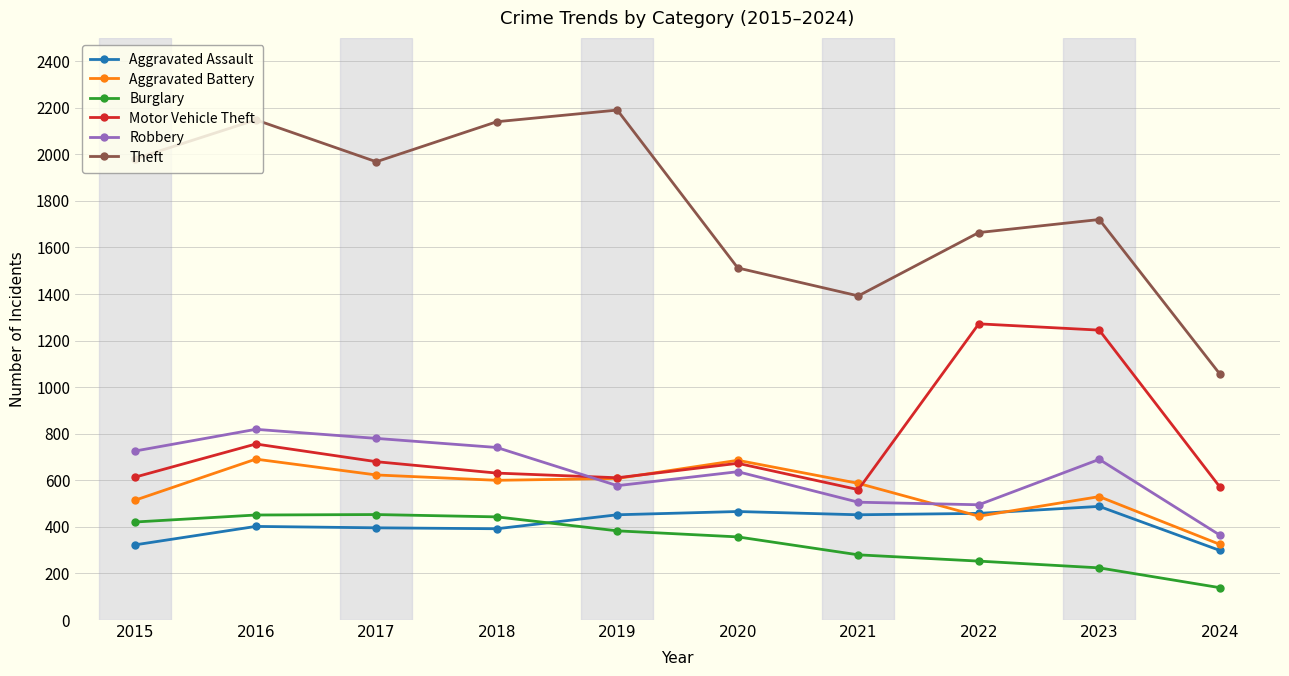

Is it true that Robbery equals 506 at 2021?

True